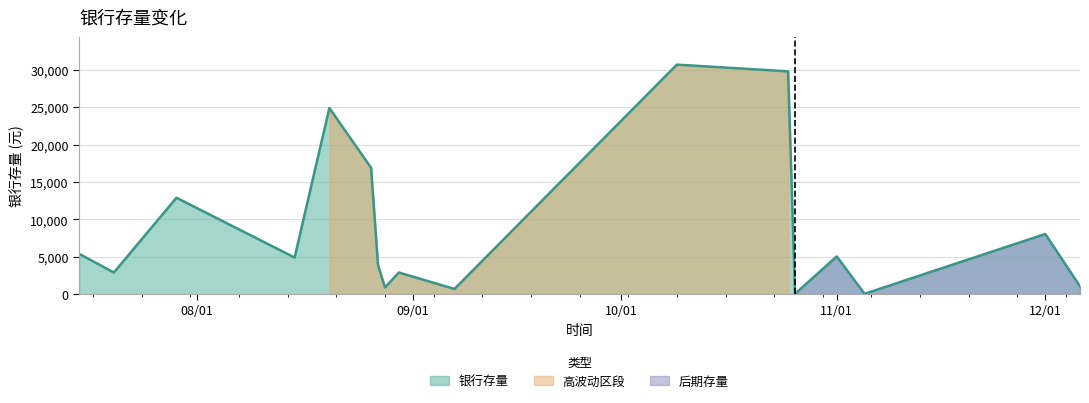

Does the chart display data point markers on the line(s)?

No